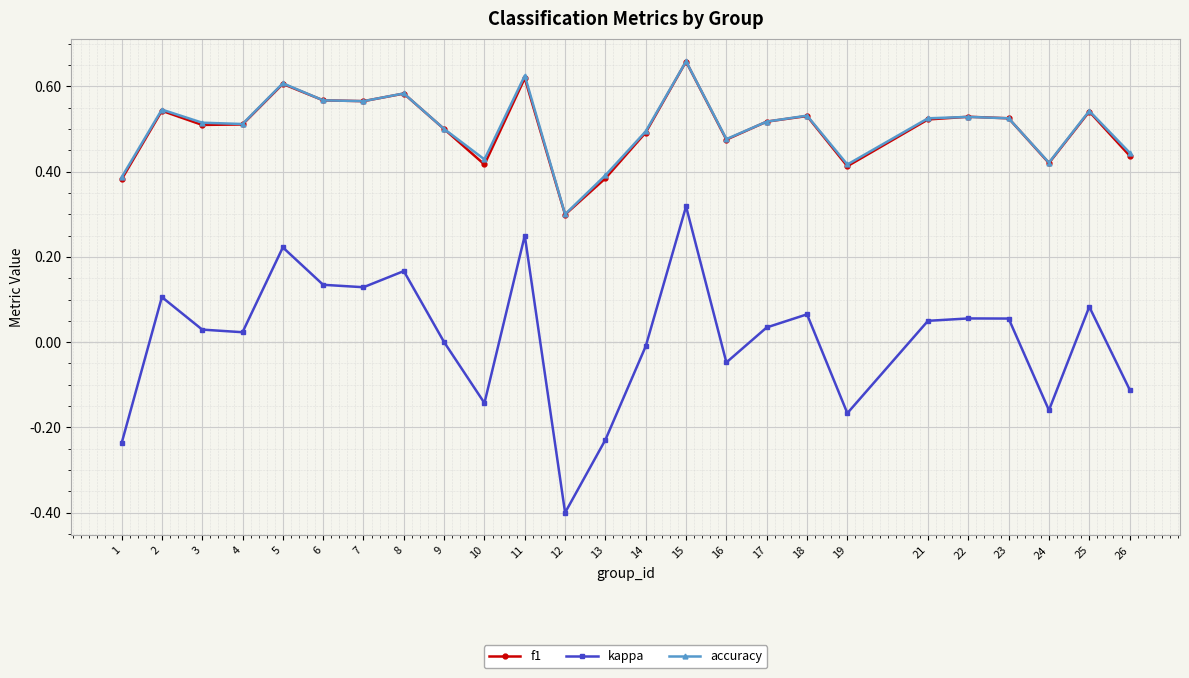

Which series has the widest spread of values?

kappa